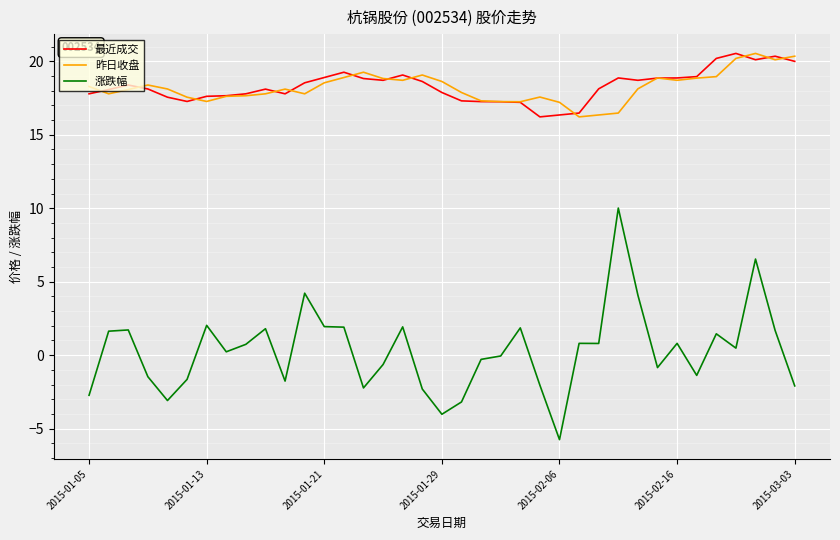

True or false: 最近成交 and 涨跌幅 cross at least once.

False